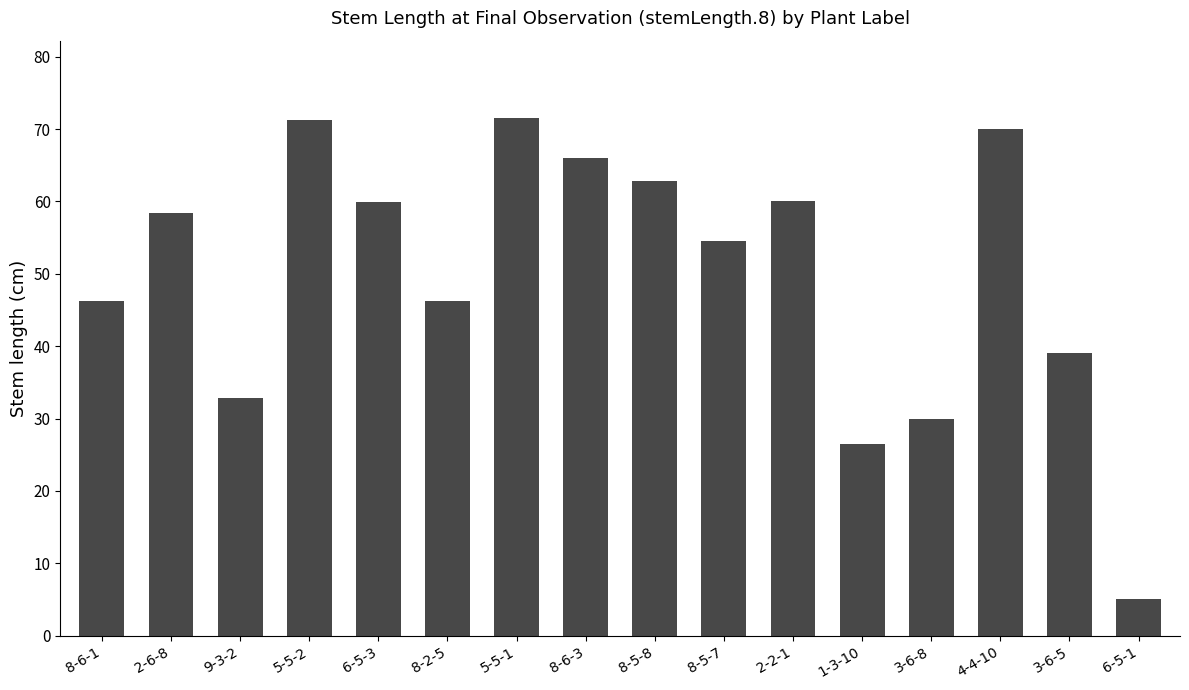

What is the smallest value displayed?

5.0